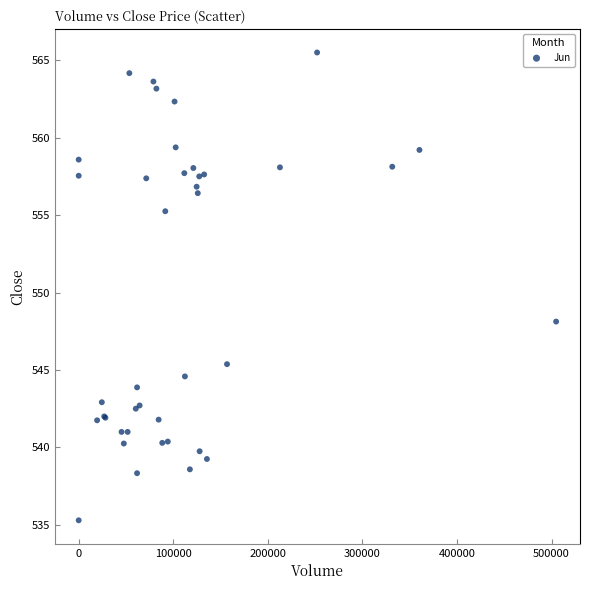

What Y value in the scatter plot is closest to 550?

548.1